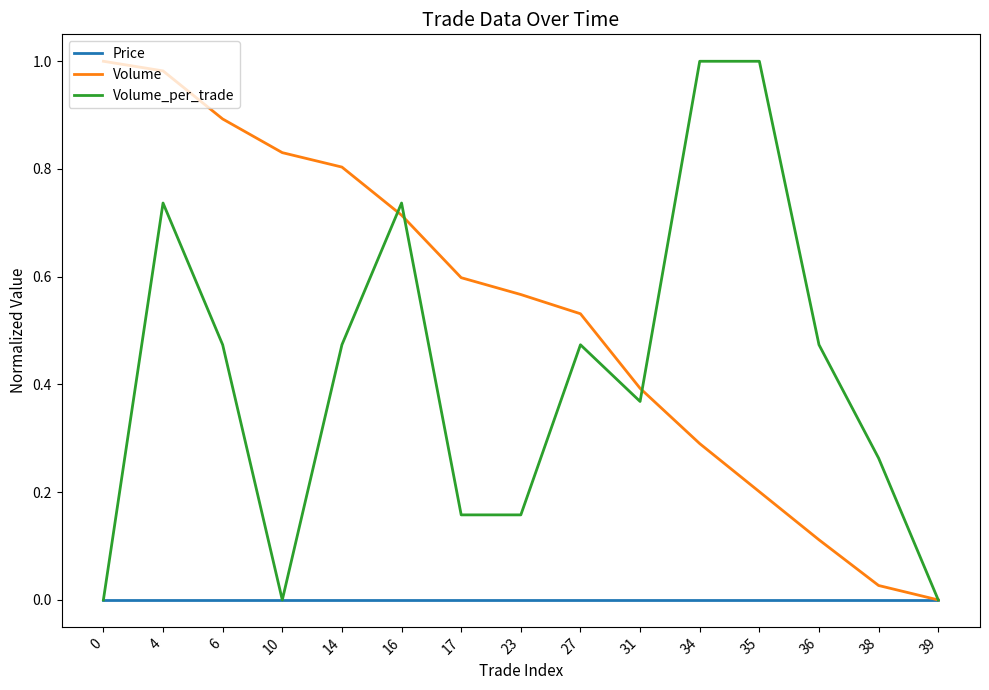

At which category is the sum across all series the highest?

4